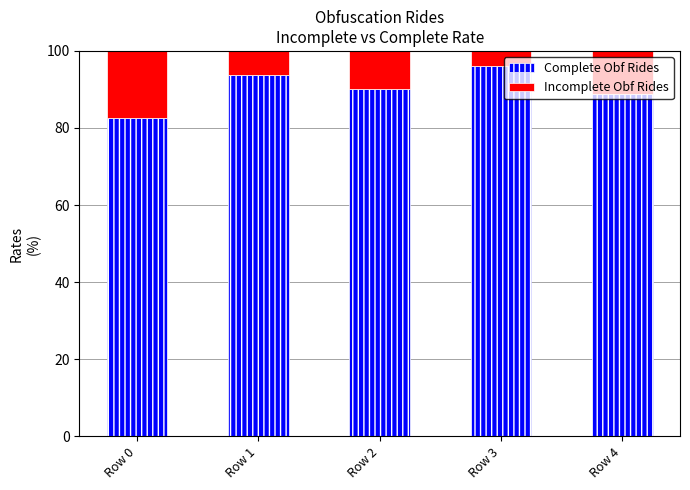

The value of Complete Obf Rides at Row 3 is 96.2. True or false?

True